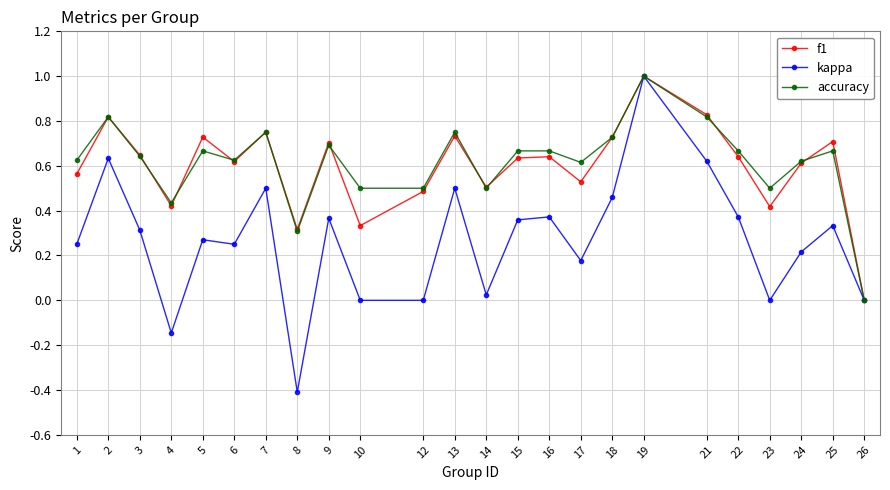

Rank the series at 13 from lowest to highest value.

kappa, f1, accuracy